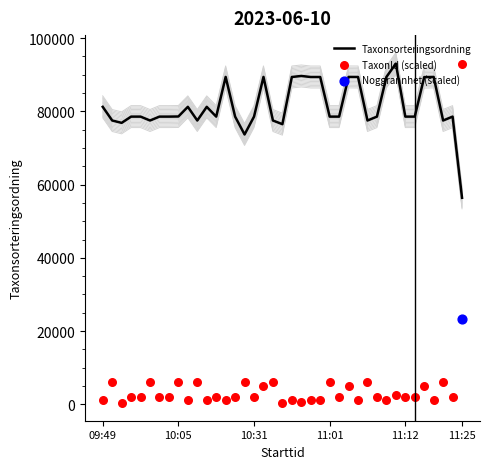

Which series reaches the minimum Y coordinate?

TaxonId (scaled)